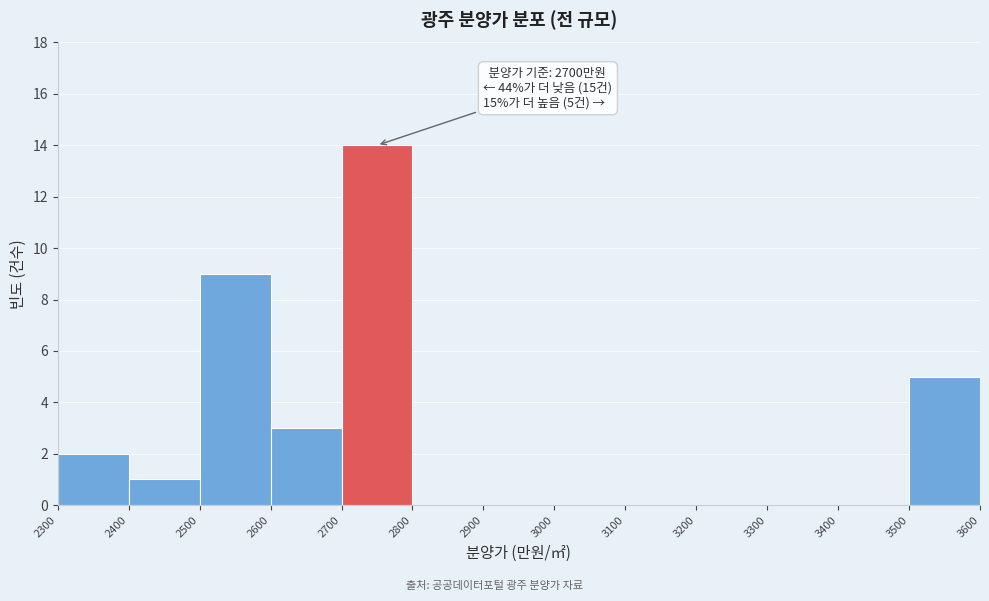

Over which range of the x-axis is the bar tallest?

2700 to 2800